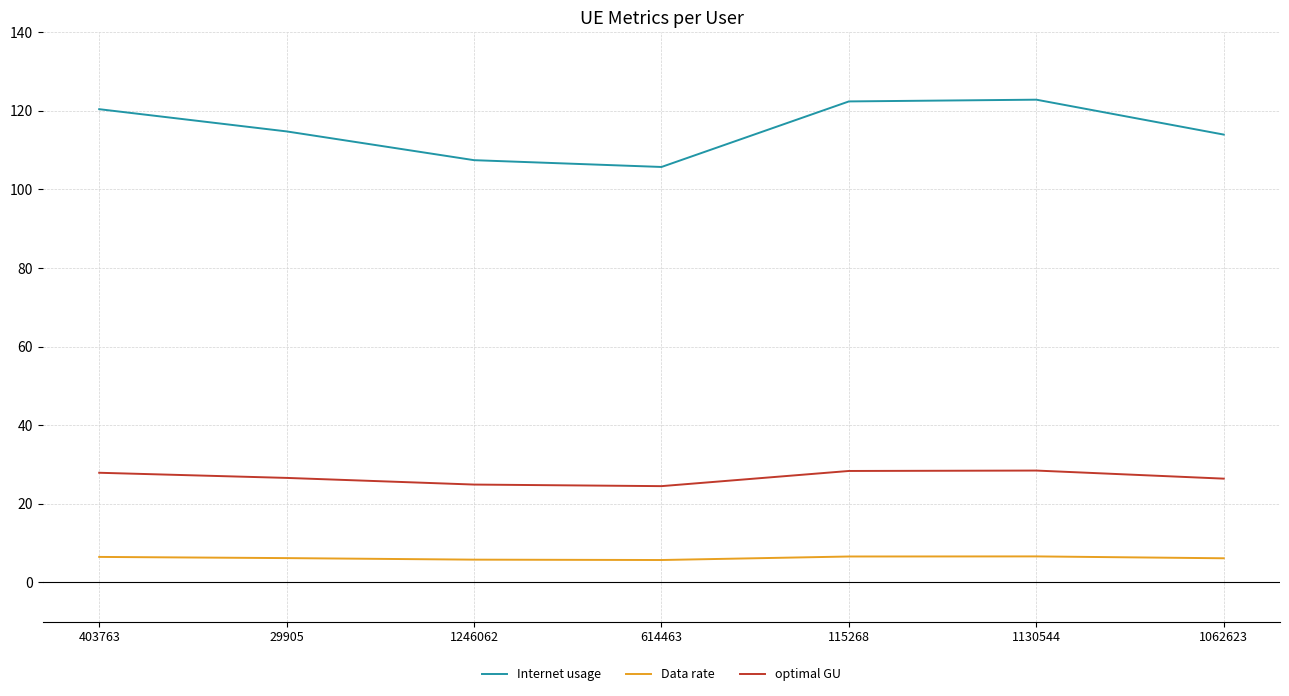

What are all the series names shown in the legend?

Internet usage, Data rate, optimal GU